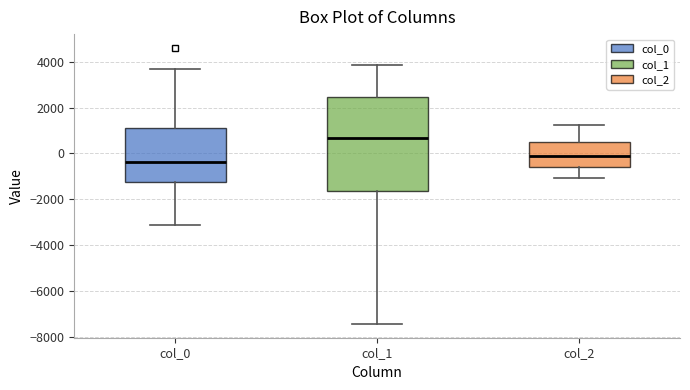

Reading left to right, read every box against the y-axis: the position of its median line, the range the box covers, and the ends of its whiskers. The values are not printed on the chart, so give them approximately, as read against the axis.

col_0: median -400, box -1200 to 1000, whiskers -3200 to 3600
col_1: median 600, box -1600 to 2400, whiskers -7400 to 3800
col_2: median 0, box -600 to 600, whiskers -1000 to 1200